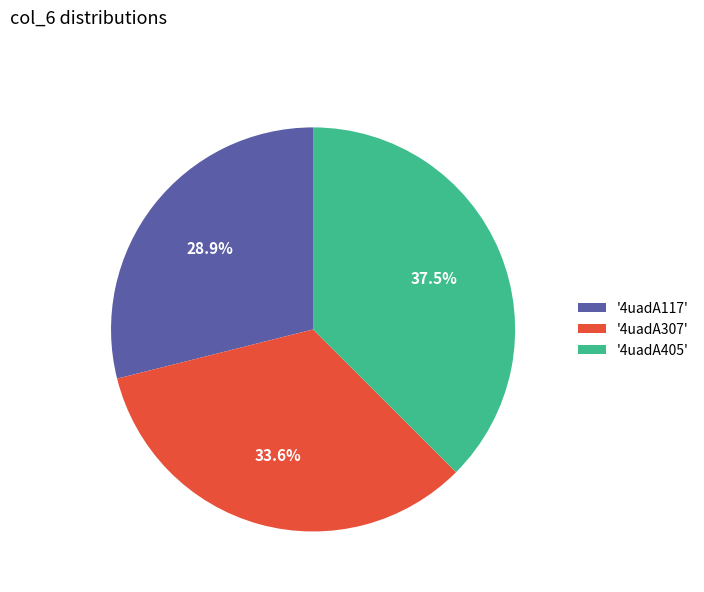

What percentage is NOT represented by '4uadA405'?

62.5%